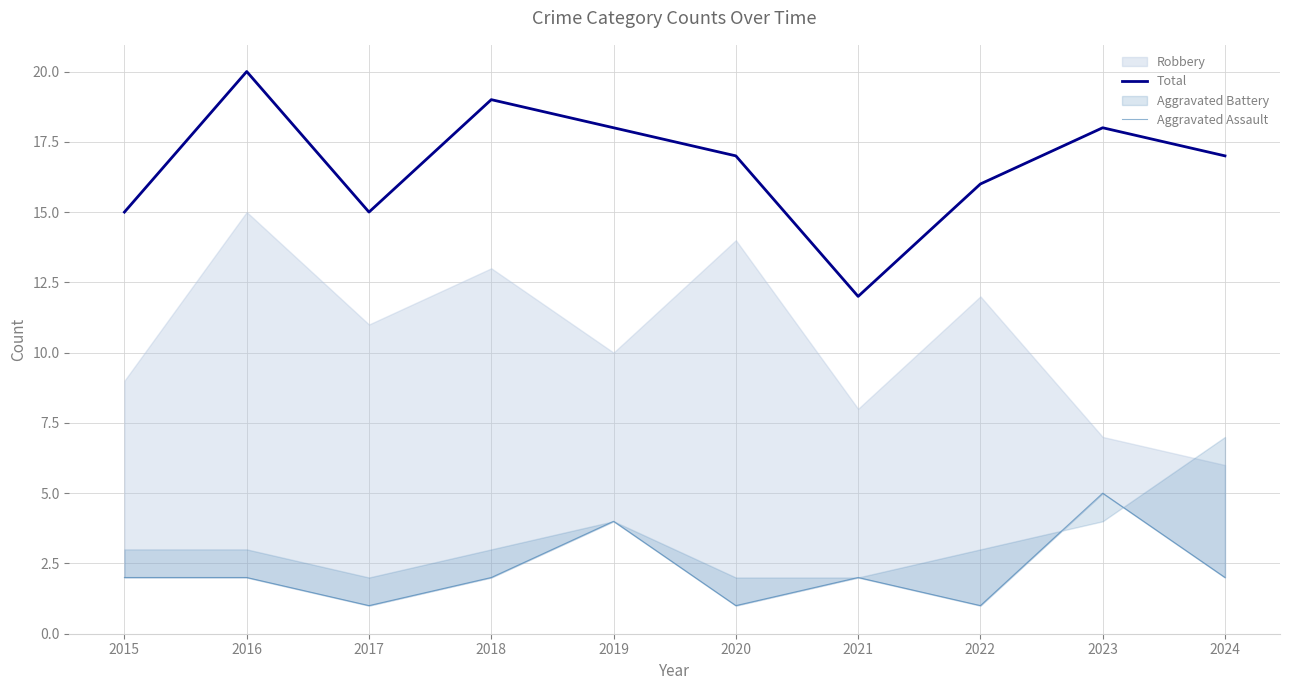

What is the difference between the maximum and minimum values in the Aggravated Assault series?

4